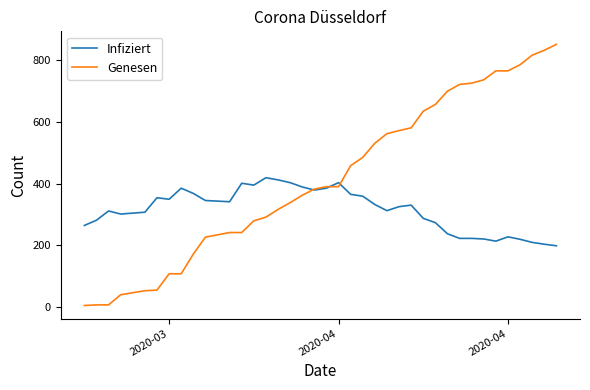

What are all the series names shown in the legend?

Infiziert, Genesen